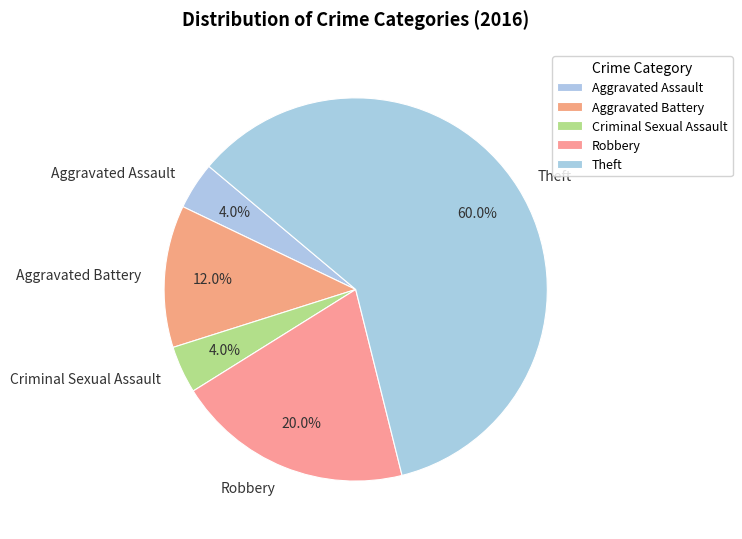

Which category has the biggest portion of the pie?

Theft